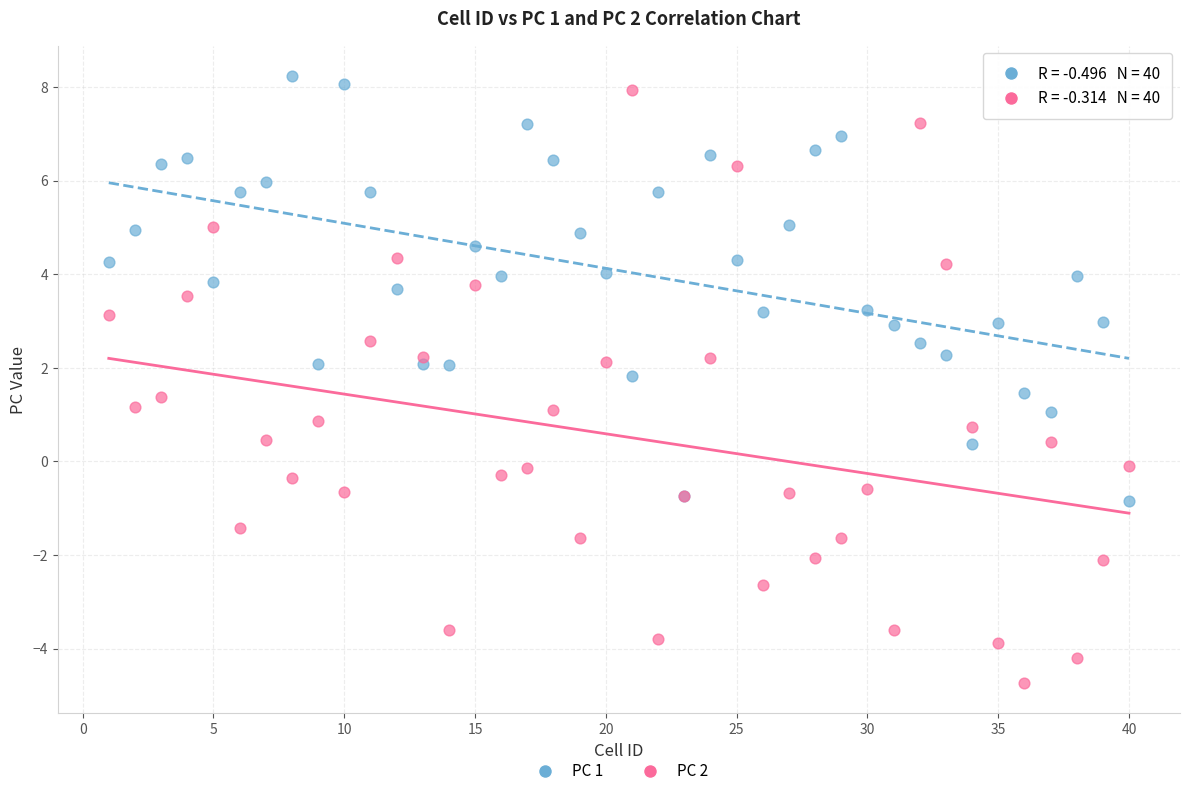

What is the X range (max minus min) for the scatter plot?

39.0